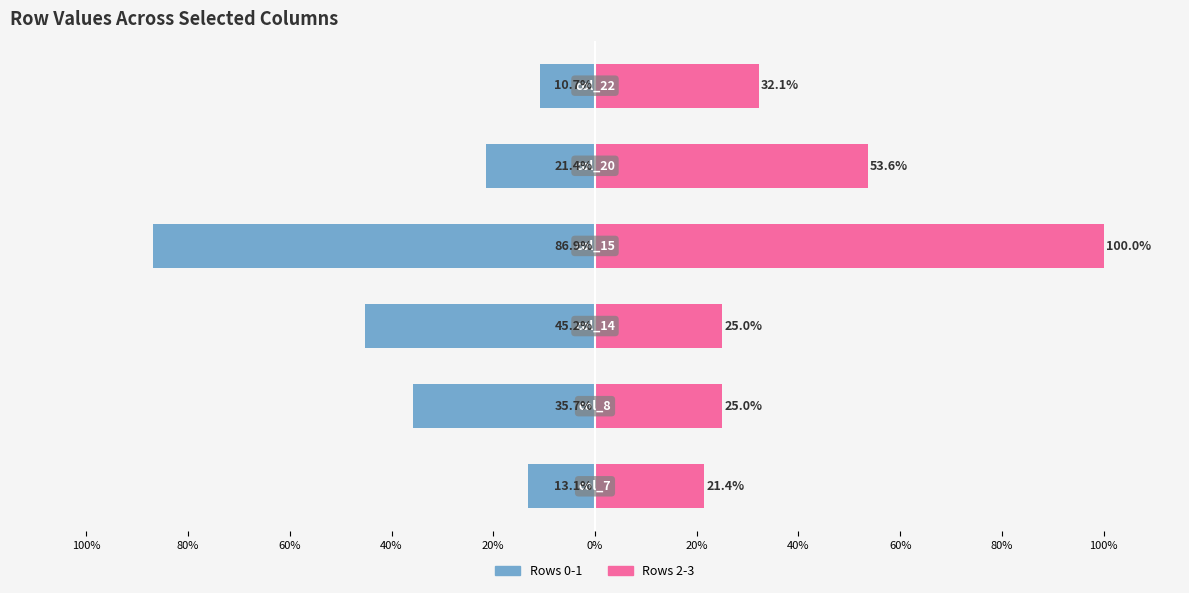

Is the value of Rows 2-3 at 40% greater than the value of Rows 0-1 at 20%?

Yes